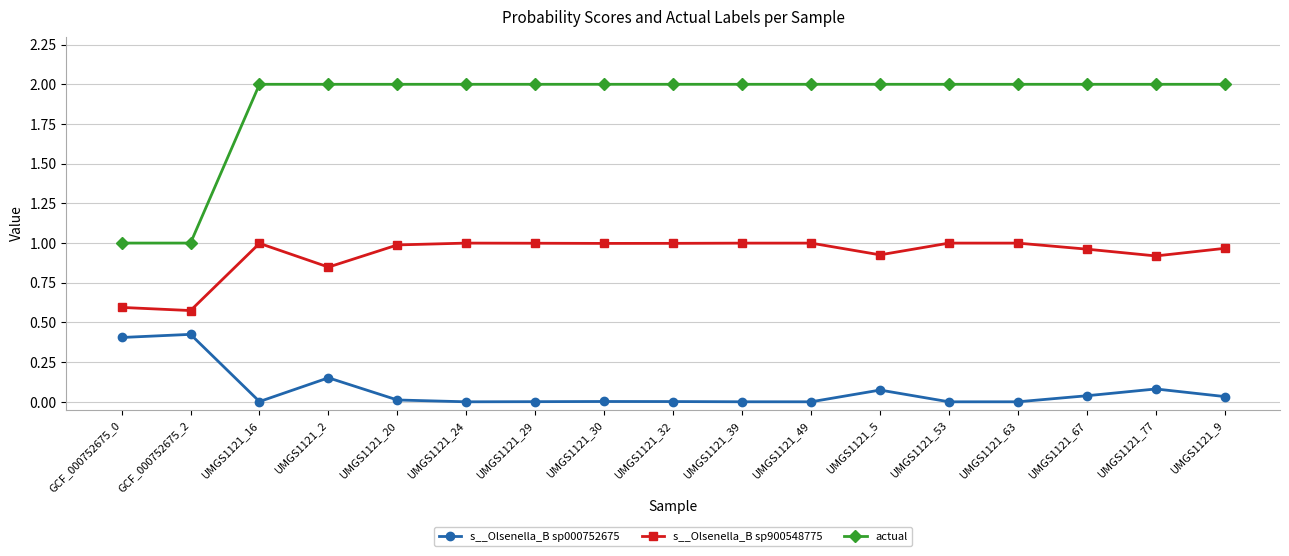

What are all the series names shown in the legend?

s__Olsenella_B sp000752675, s__Olsenella_B sp900548775, actual